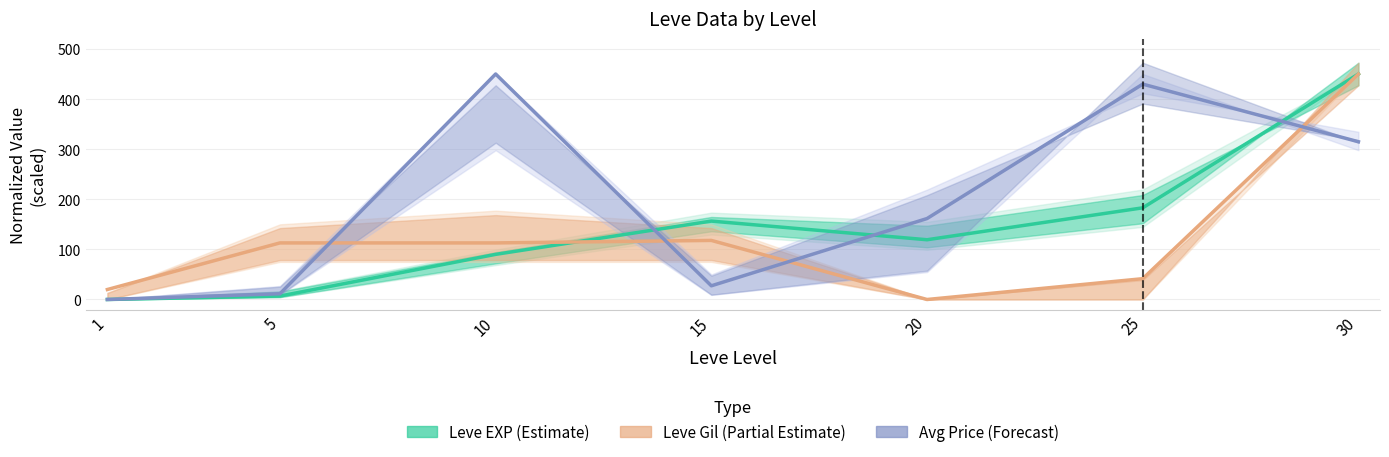

Which series has the largest total across all categories?

Avg Price (Forecast)